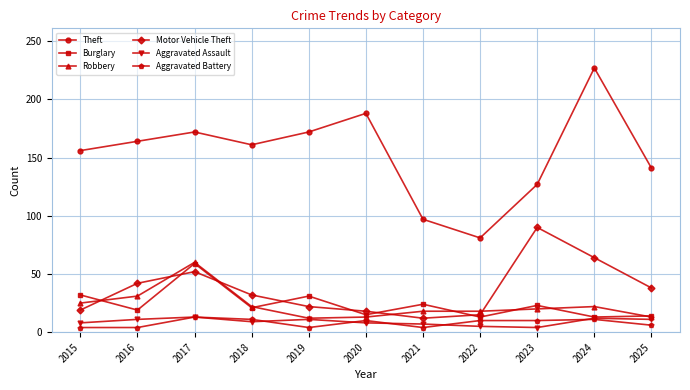

Does the chart have visible grid lines?

Yes